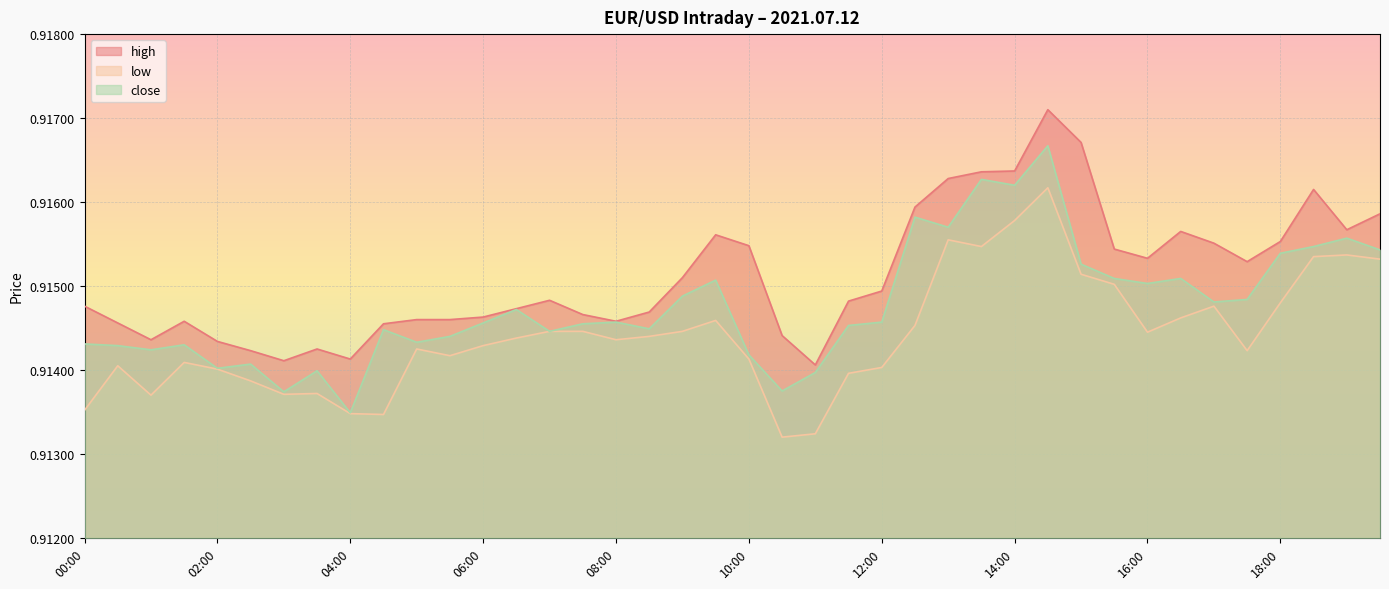

What value does the close series have at 08:30?

0.9